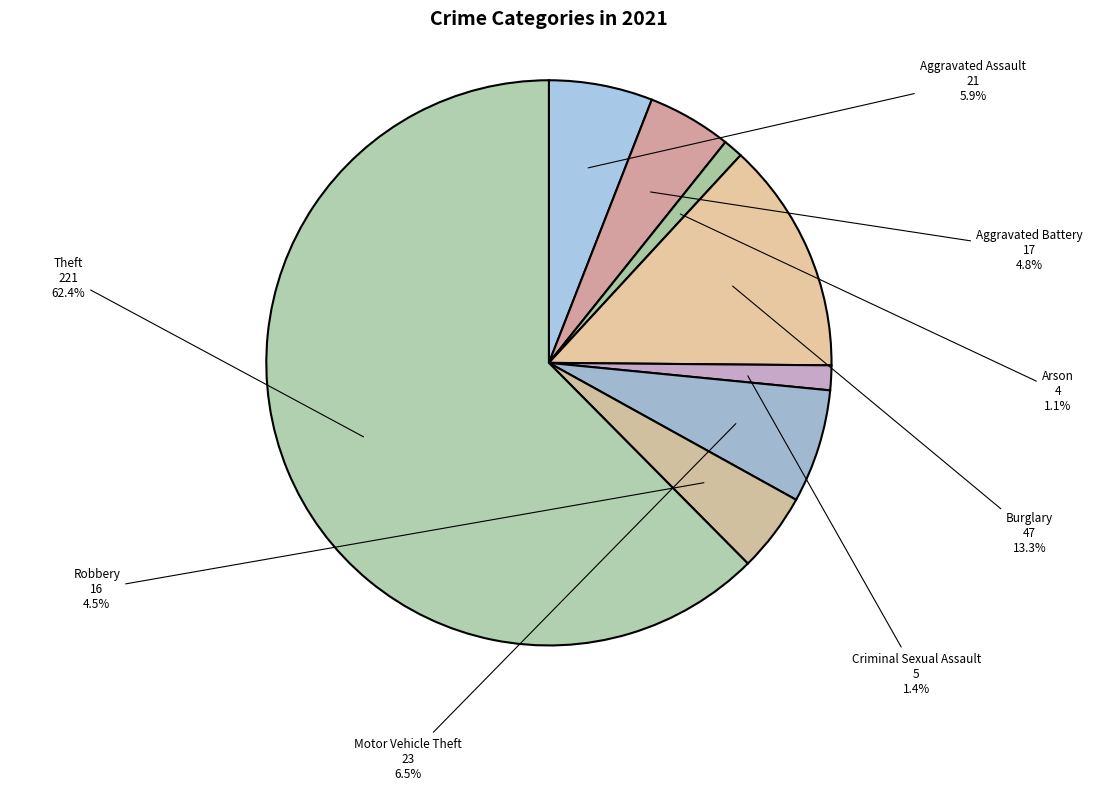

Which slice is the largest?

Theft